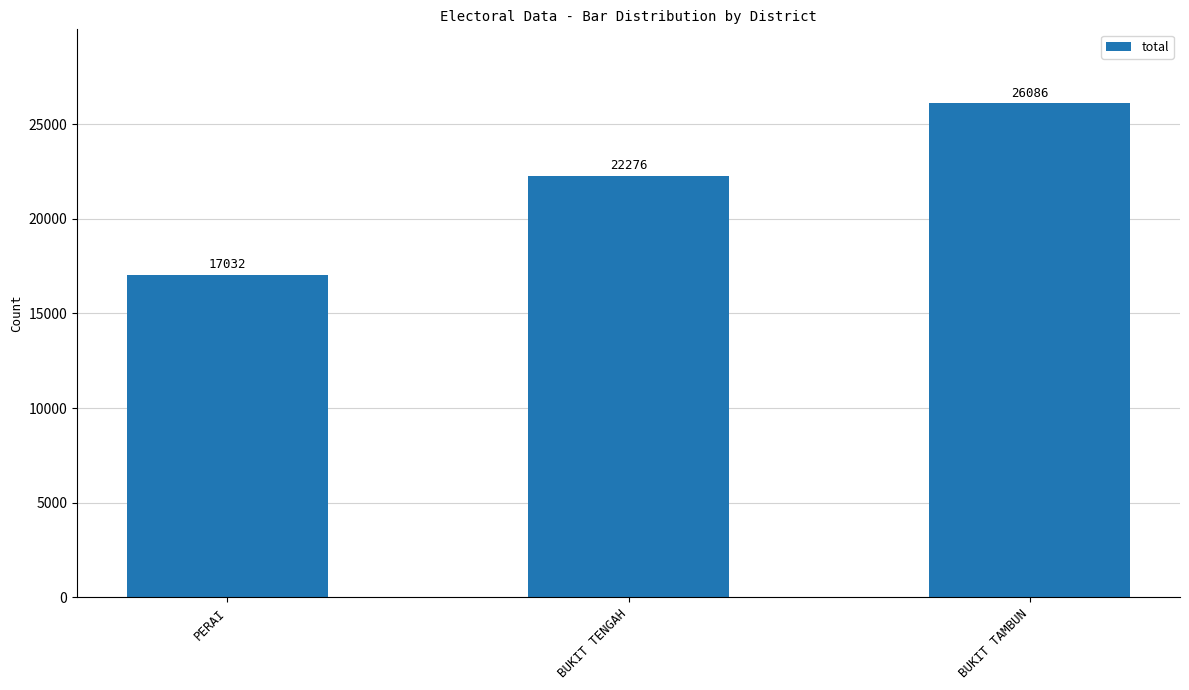

Rank the categories by value from lowest to highest.

PERAI, BUKIT TENGAH, BUKIT TAMBUN